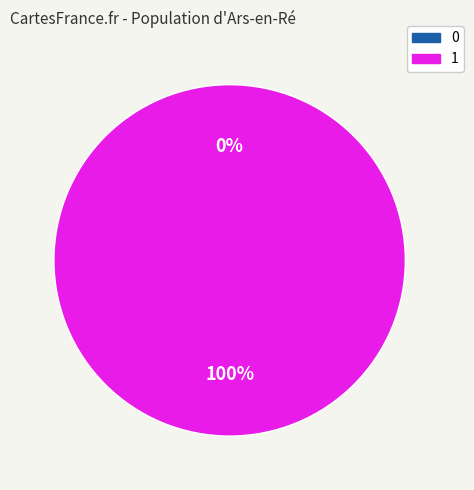

Does 0 account for over 50% of the chart?

No